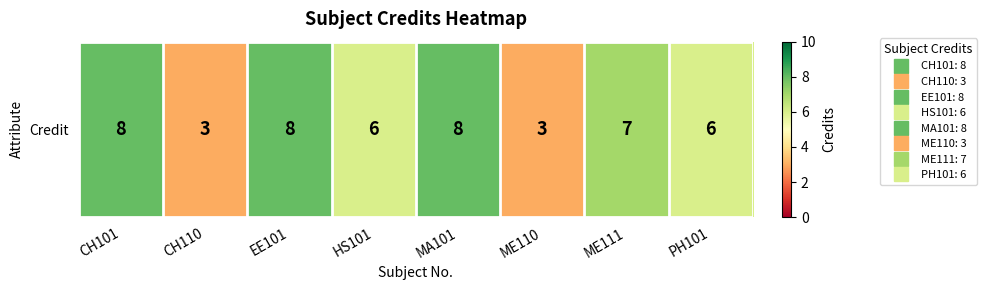

What is the sum of the values at CH110 and PH101?

9